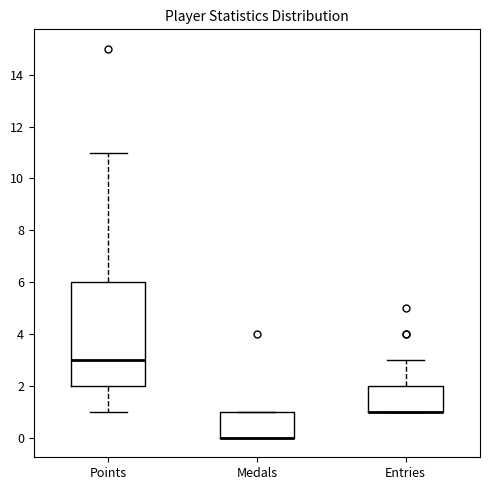

Reading left to right, transcribe this box plot: for each box, give where its median line is, the range the box spans, and where its two whiskers end, as read against the y-axis. The values are not printed on the chart, so give them approximately, as read against the axis.

Points: median 3, box 2 to 6, whiskers 1 to 11
Medals: median 0 (drawn on the box's lower edge), box 0 to 1, whiskers 0 to 1
Entries: median 1 (drawn on the box's lower edge), box 1 to 2, whiskers 1 to 3